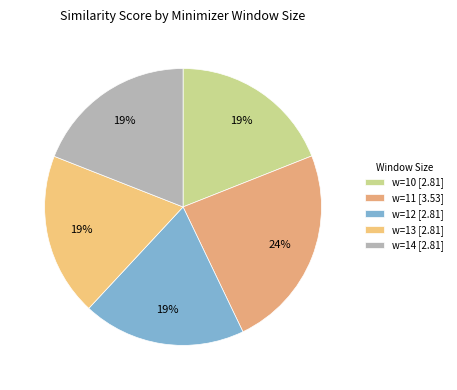

Rank the categories by value from highest to lowest.

11, 12, 13, 14, 10